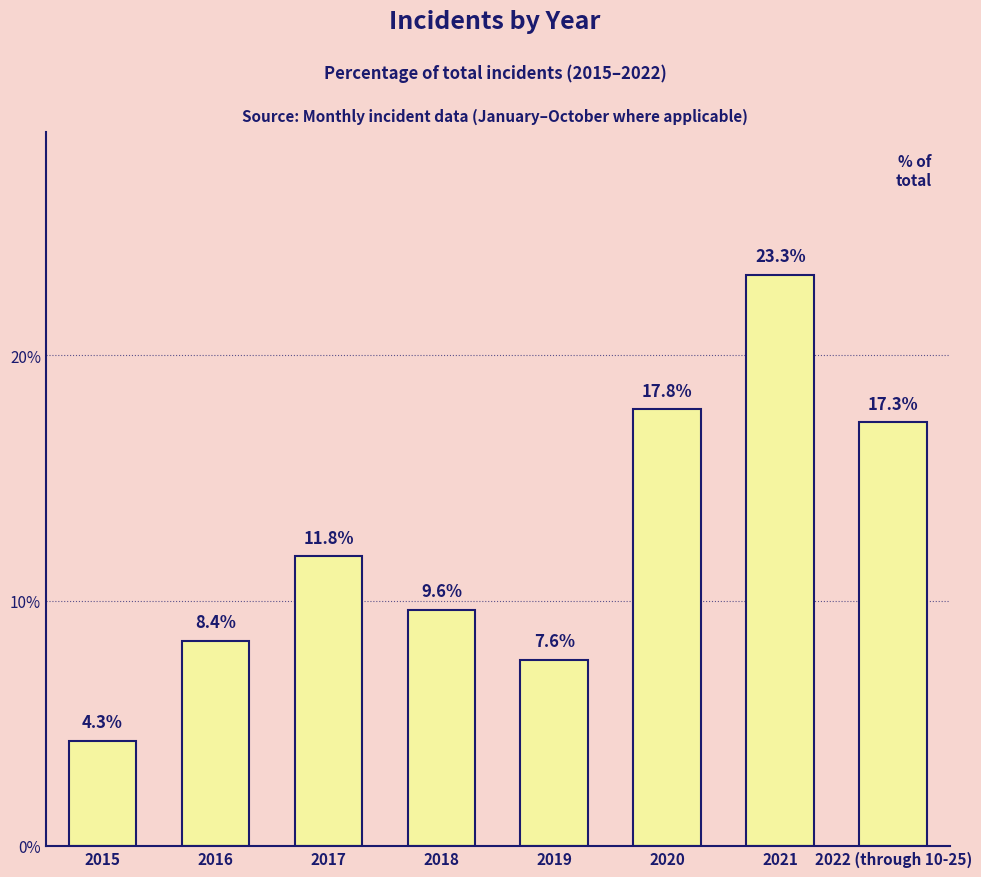

List the labels in order of value, largest first.

2021, 2020, 2022 (through 10-25), 2017, 2018, 2016, 2019, 2015